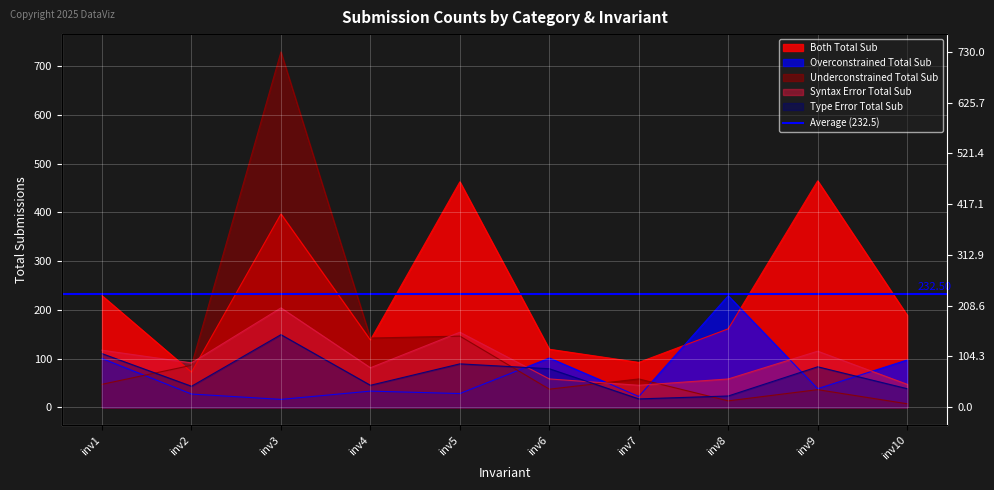

What is the difference between the Underconstrained Total Sub values at inv1 and inv2?

39